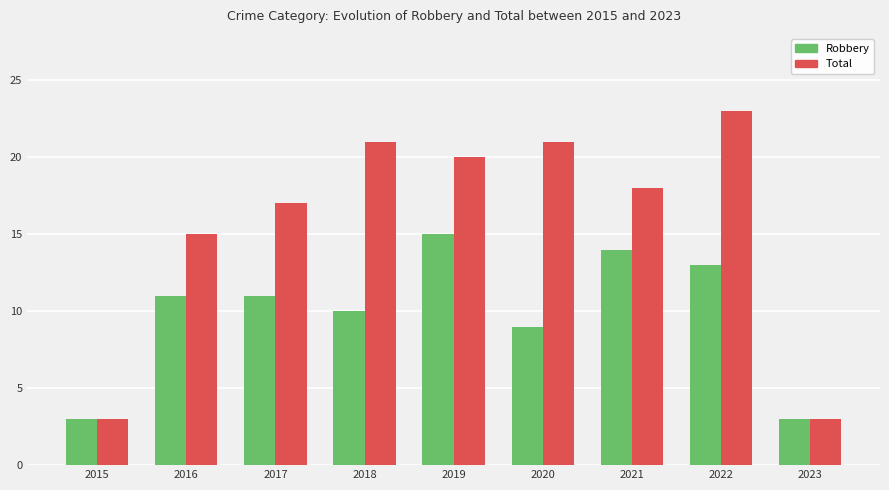

Which series changed the most between 2017 and 2022?

Total